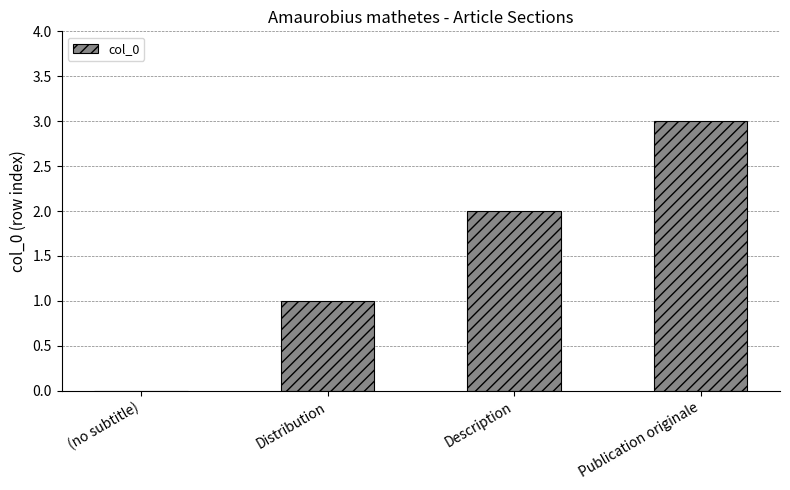

True or false: the data shows 0 at (no subtitle).

True